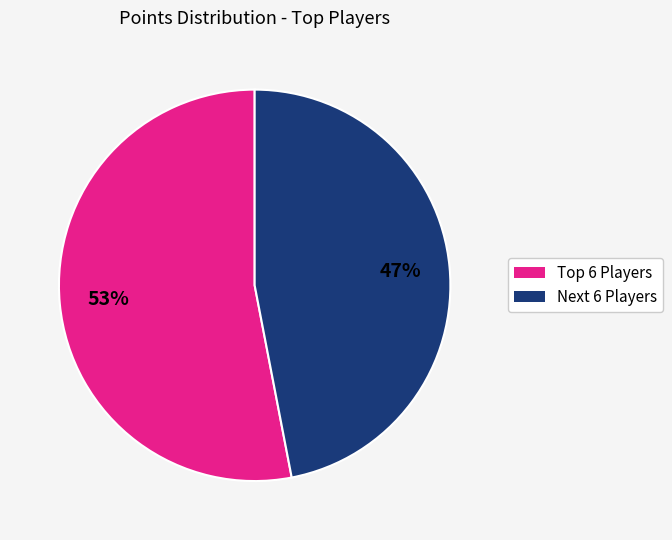

Is there a majority slice in this chart?

Yes